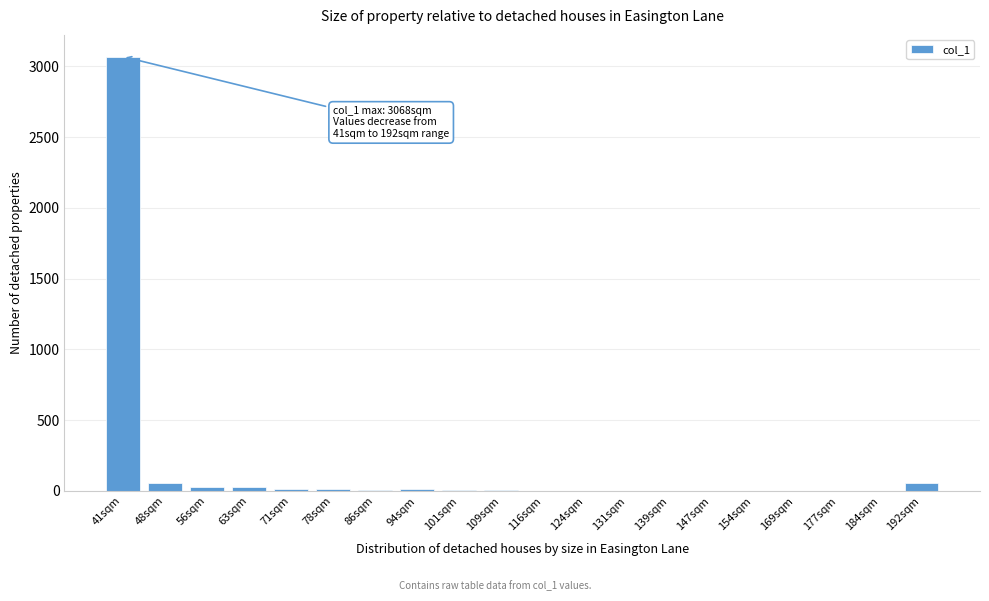

What is the sum of all values?

3311